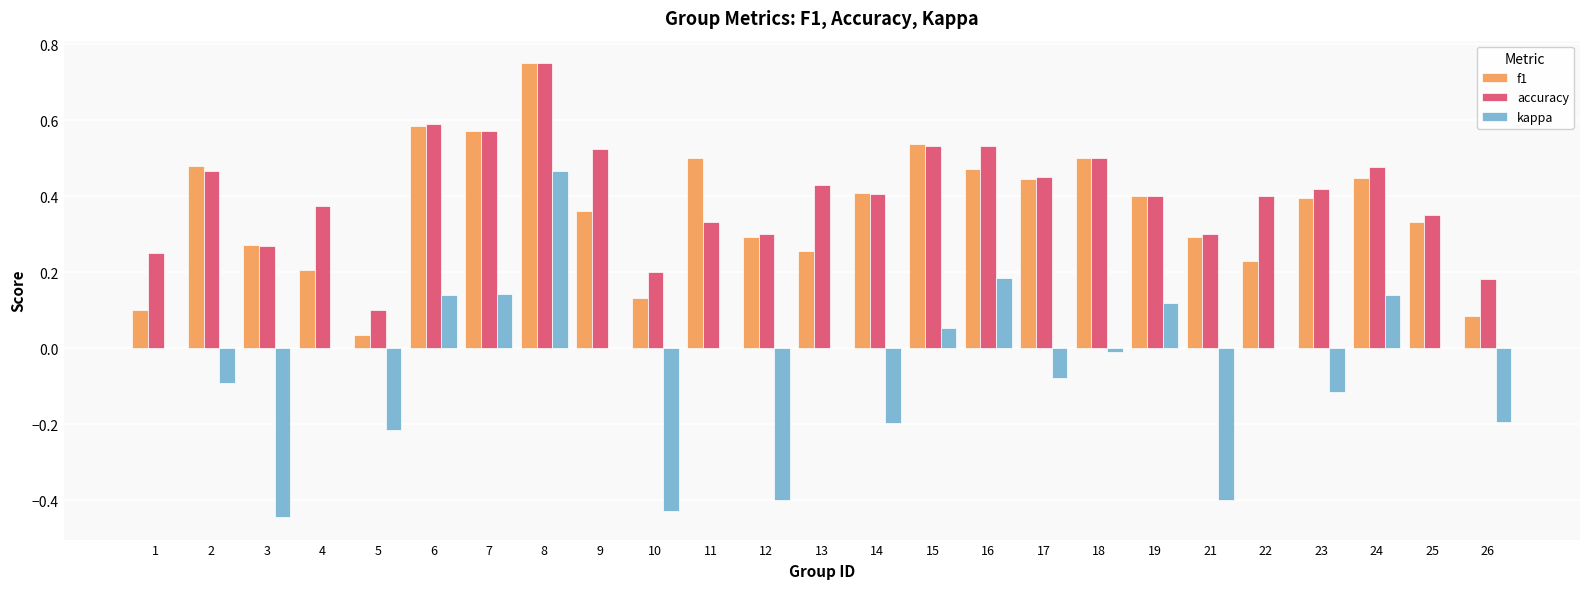

At which label does kappa reach its peak?

8